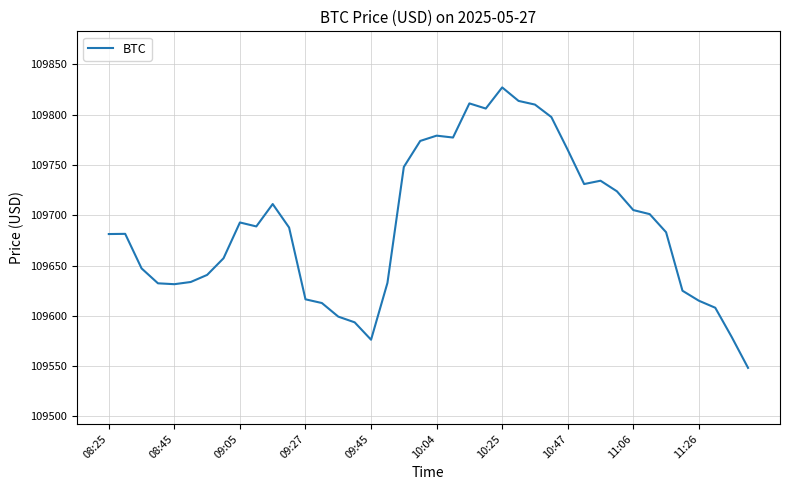

What is the smallest value displayed?

109548.3